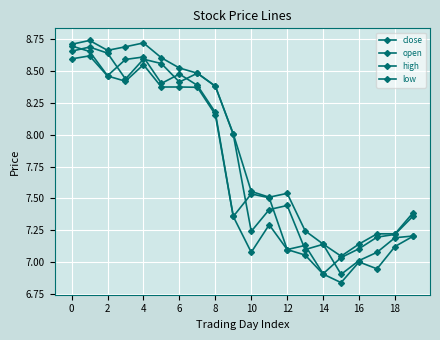

In close, how many points are higher than both neighbors (excluding endpoints)?

4